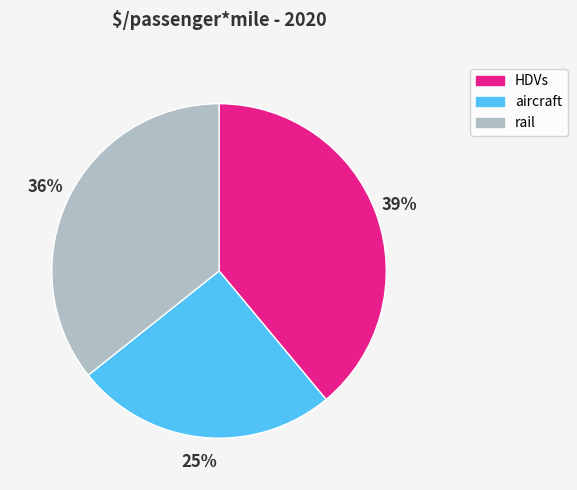

Count the number of slices in the pie.

3